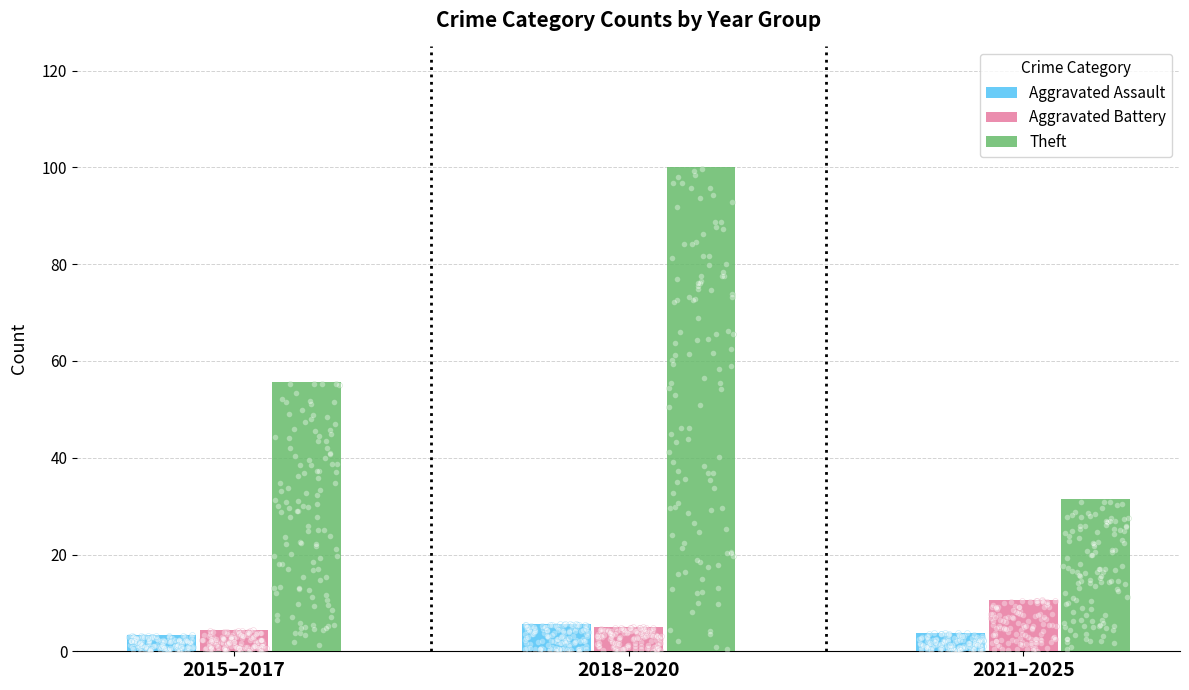

Which series contains the lowest Y value?

Aggravated Assault